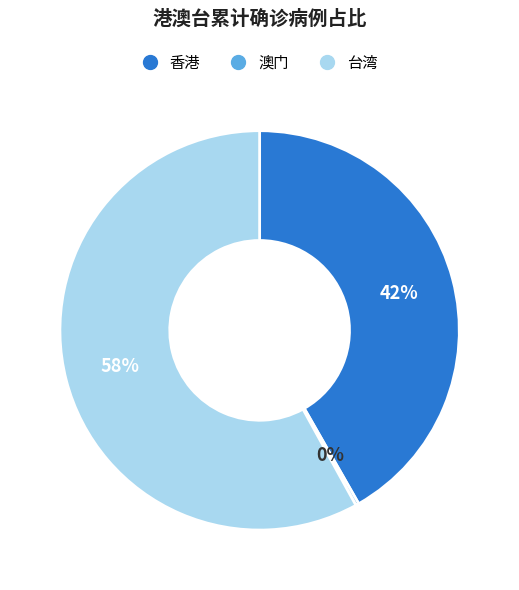

To the nearest percent, what is the average slice percentage?

33%